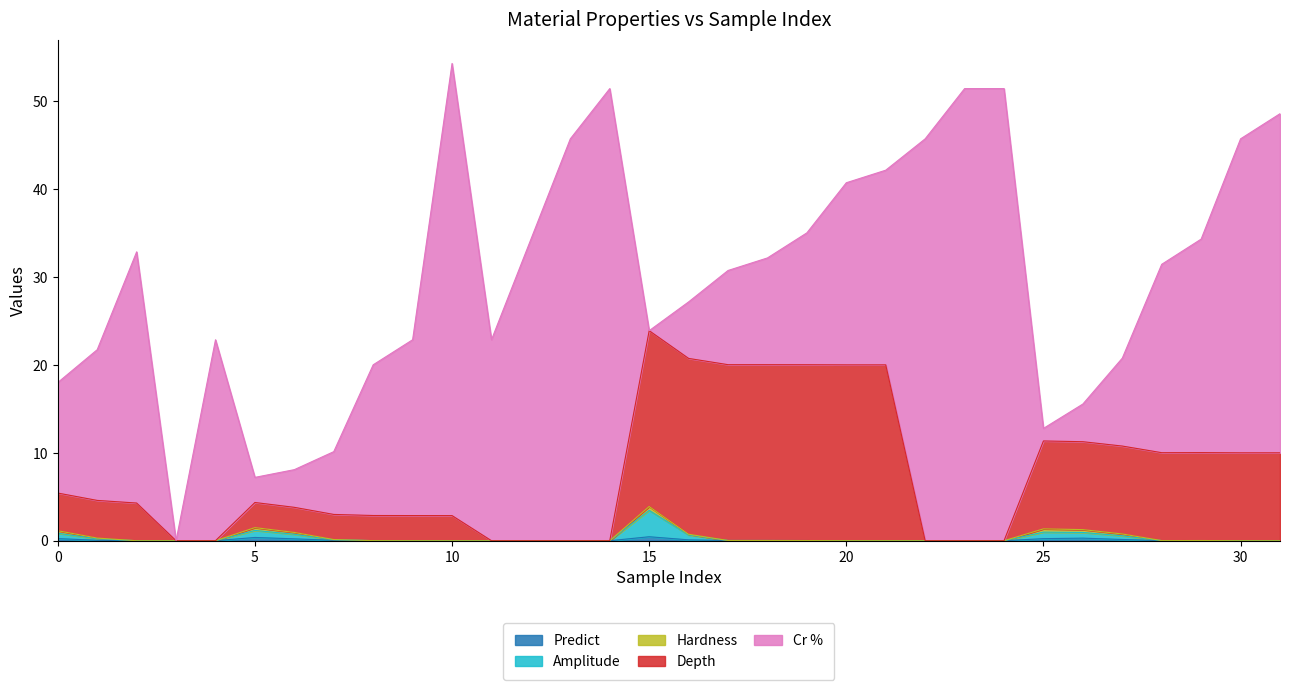

Does the chart have visible grid lines?

No